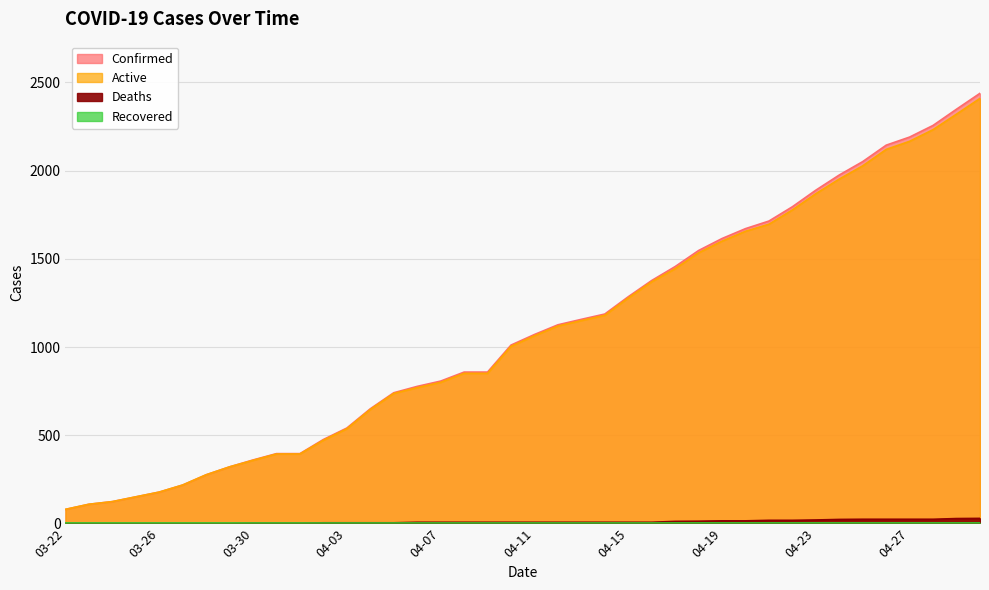

Which category has the highest value in the Confirmed series?

04-30